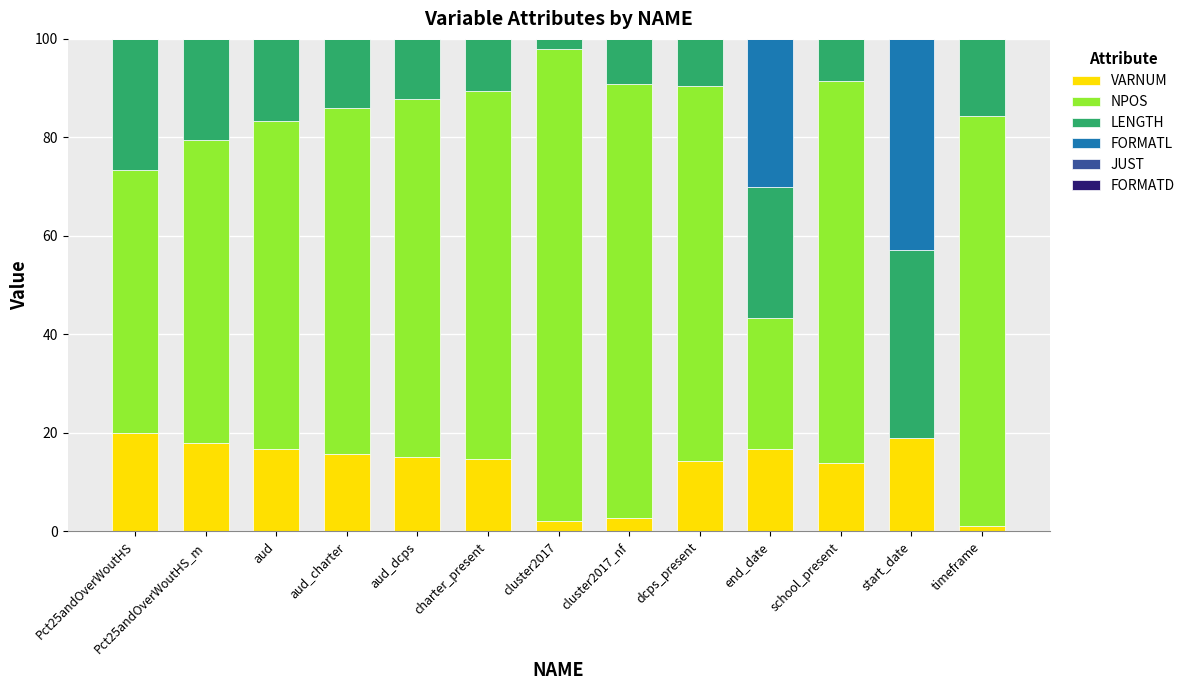

What is the total value across all series at cluster2017_nf?

100.0